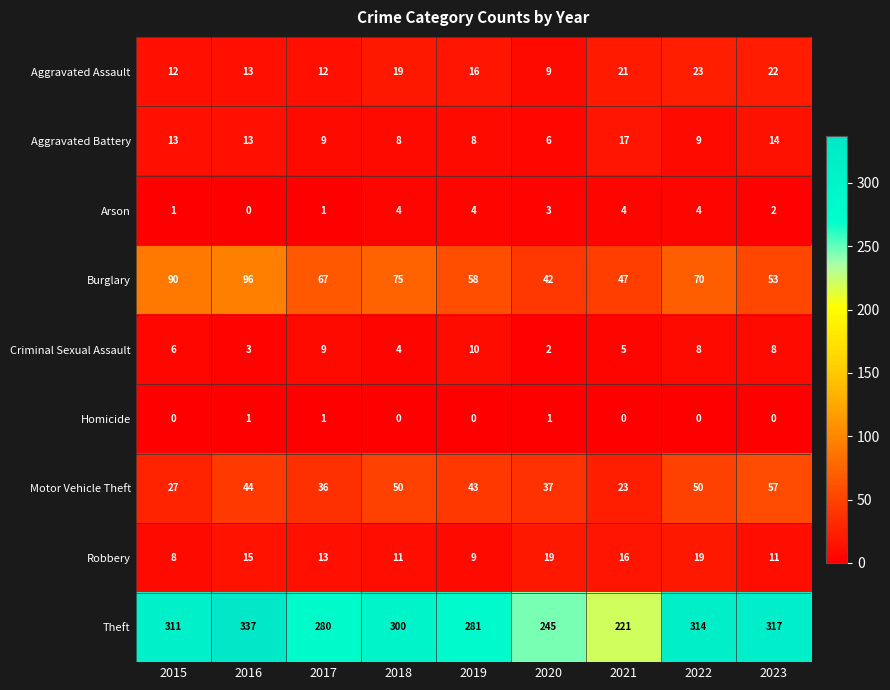

Is it true that Criminal Sexual Assault equals 11 at 2015?

False